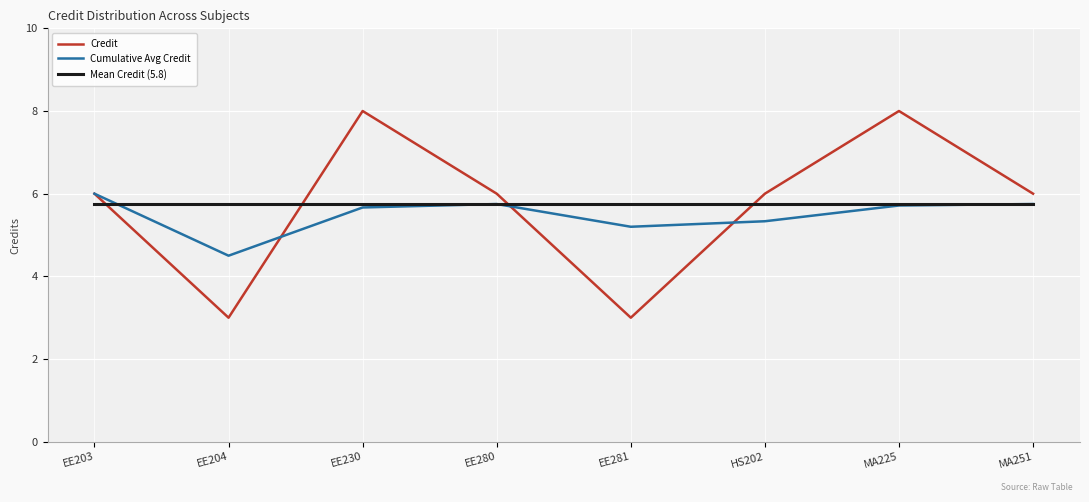

What is the maximum value shown in the chart?

8.0